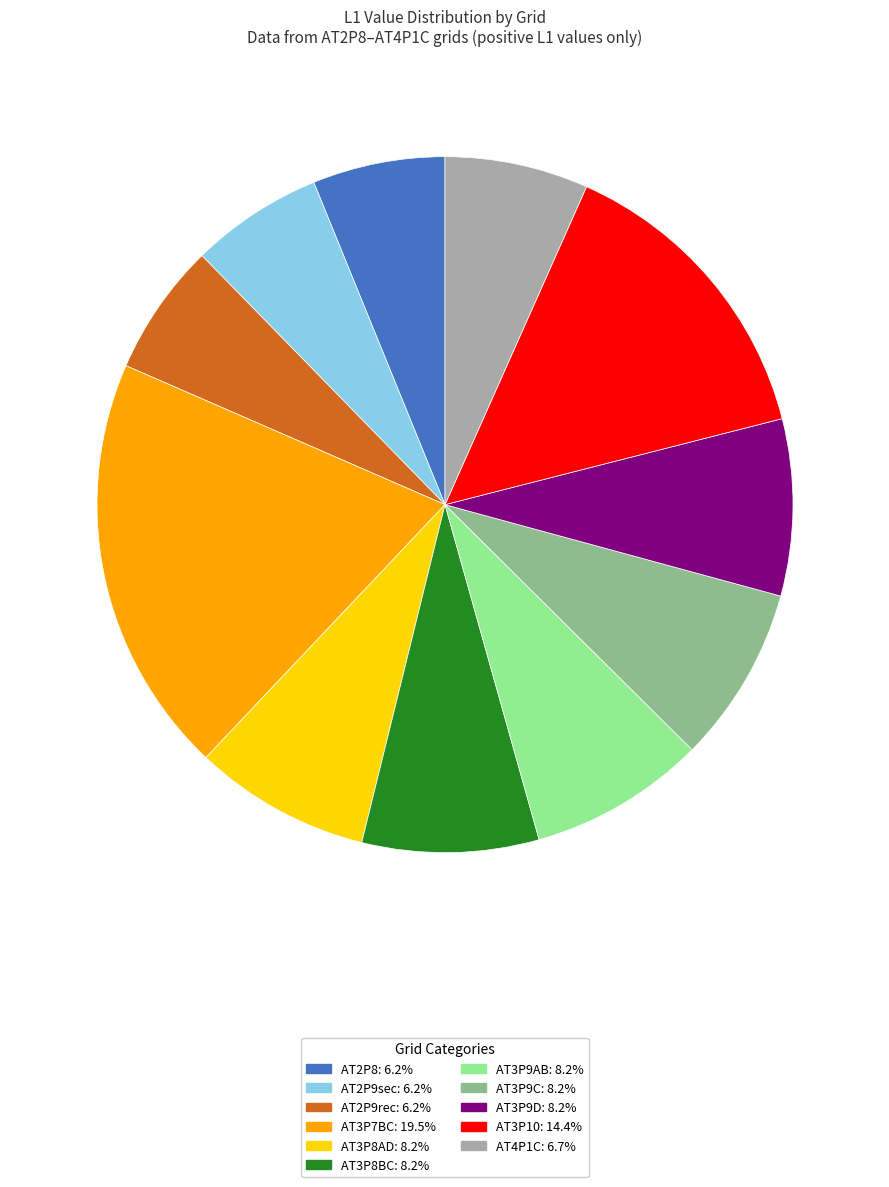

How many segments does this pie chart have?

11